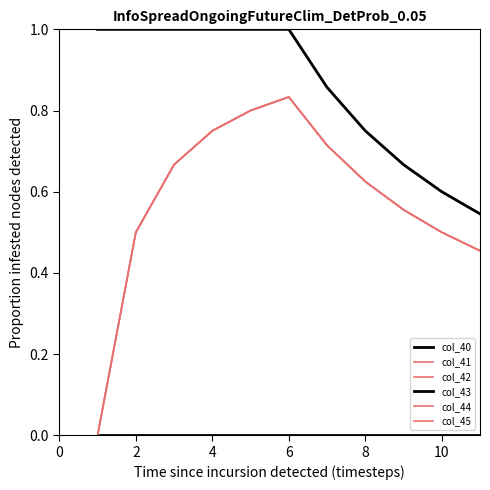

True or false: col_43 and col_42 intersect in this chart.

False